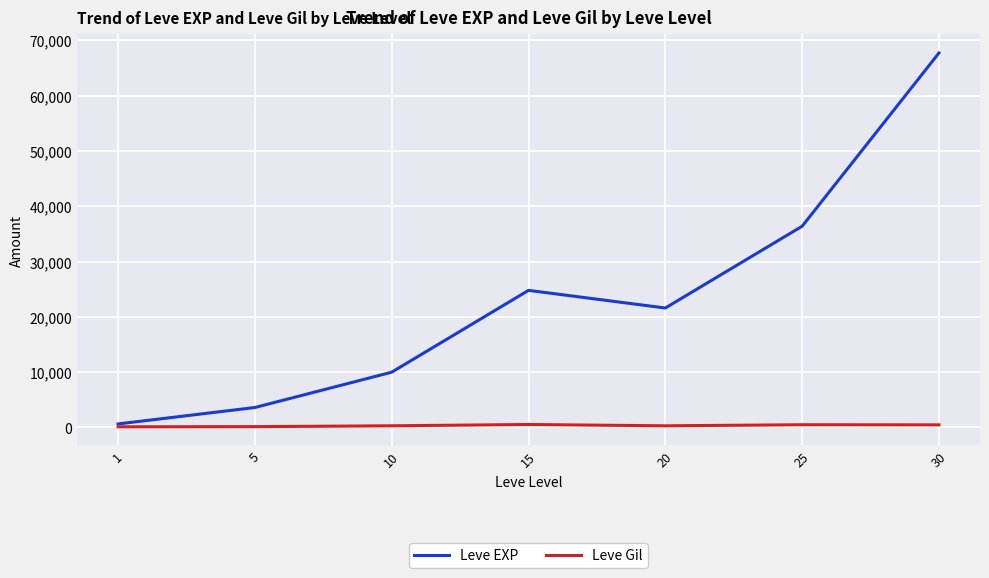

What is the greatest value displayed?

67730